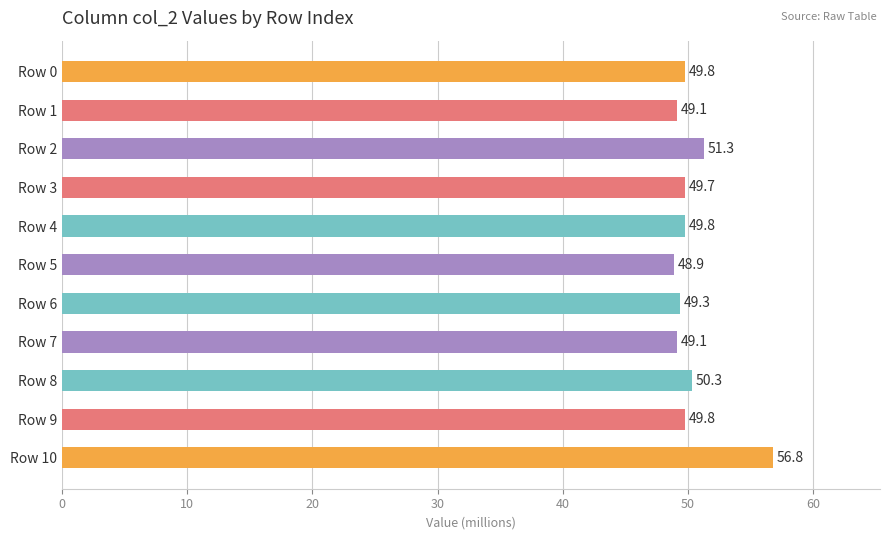

What is the ratio of the value at Row 7 to the value at Row 3?

1.0